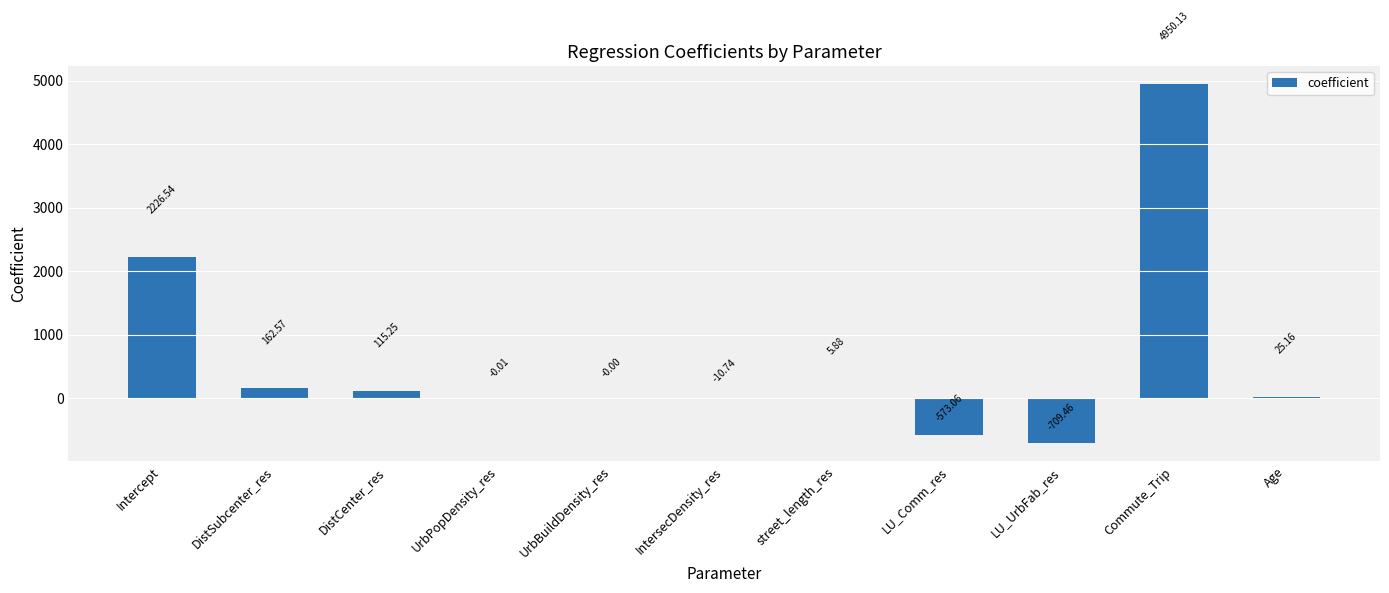

What is the approximate value at DistCenter_res?

115.3